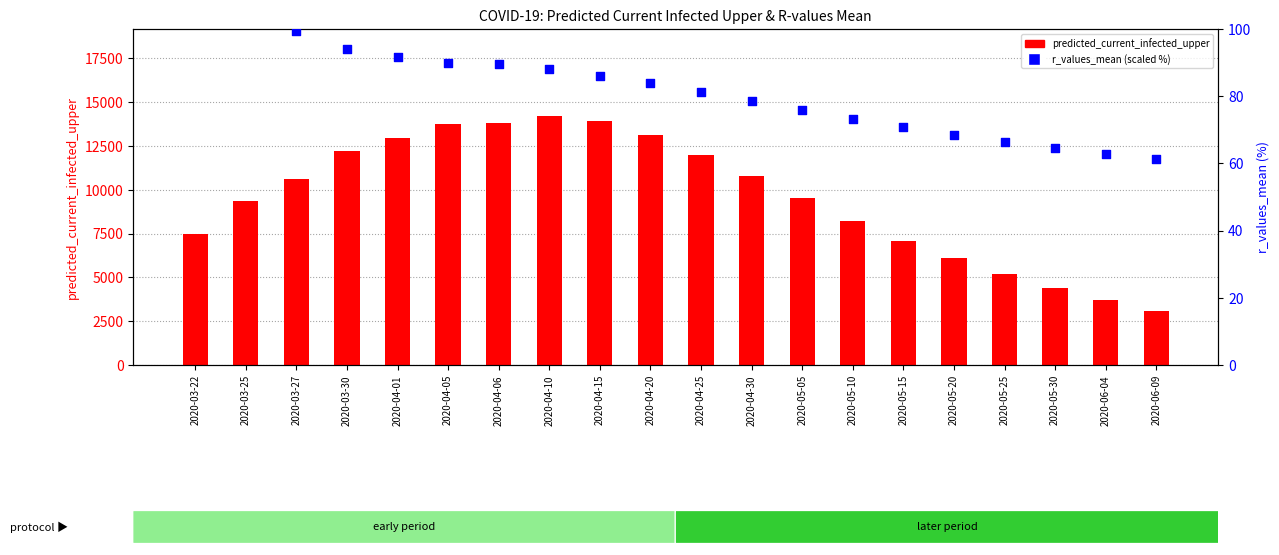

At how many categories does at least one series exceed 1317?

20